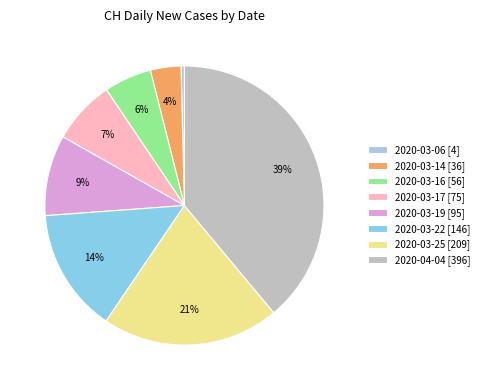

Is there a majority slice in this chart?

No